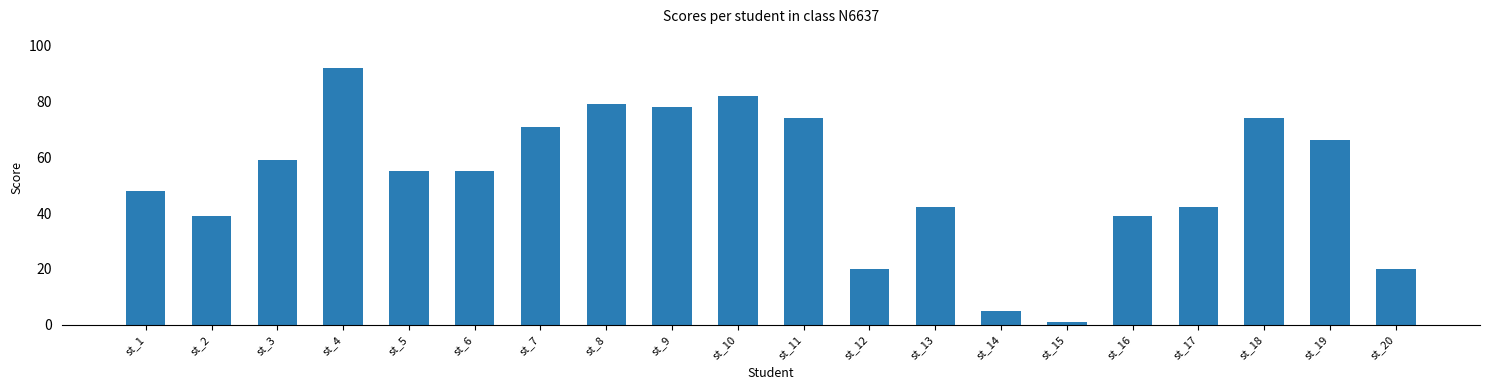

The value at st_4 is 92. True or false?

True